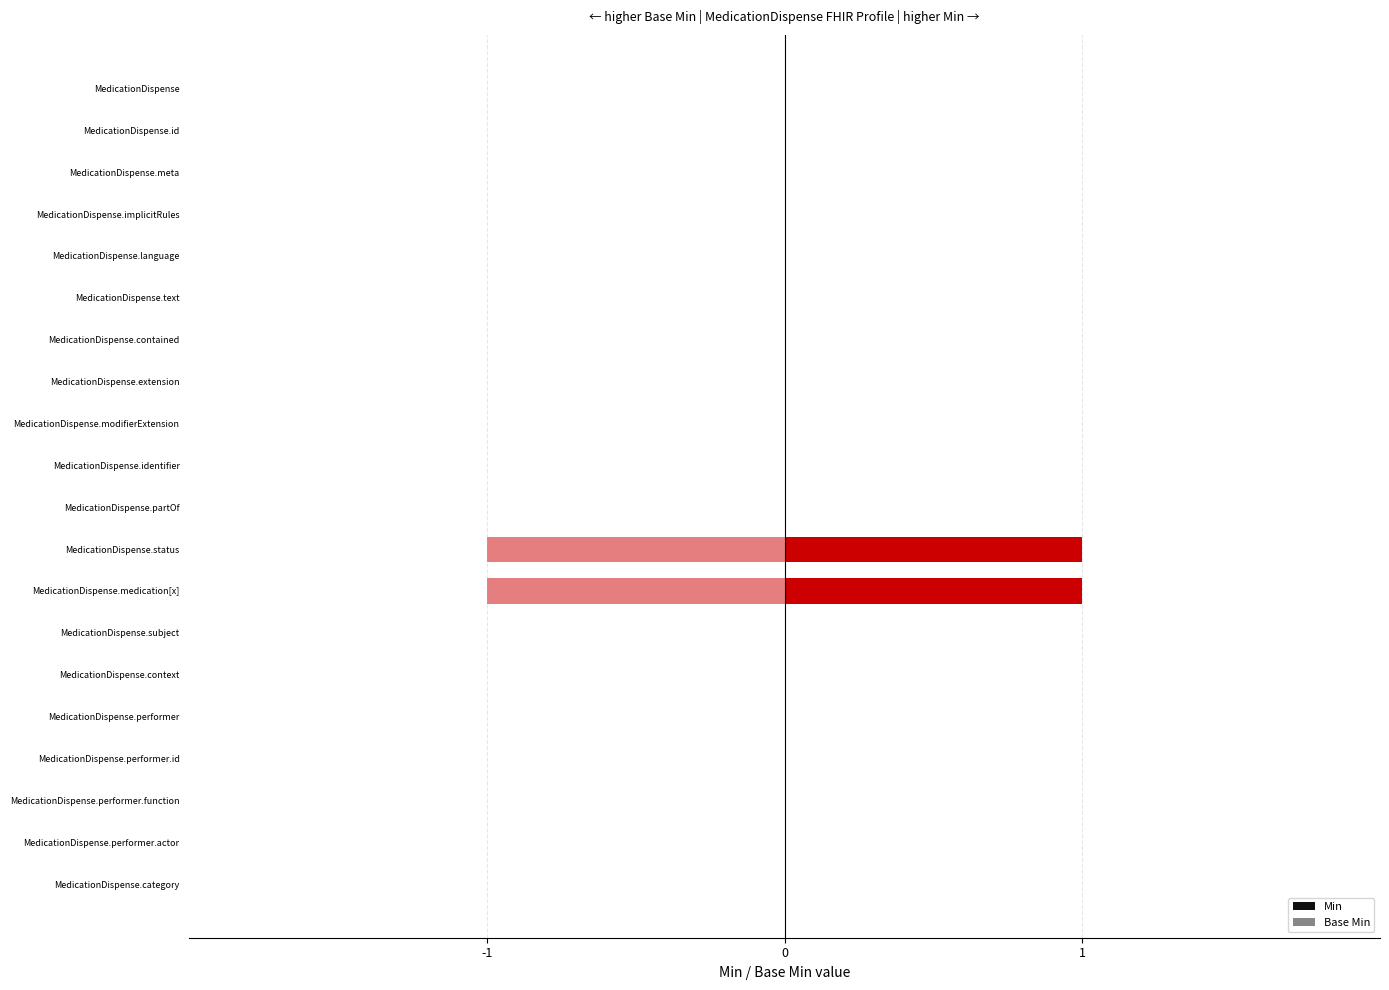

Rank the series by their average value, from highest to lowest.

Min, Base Min